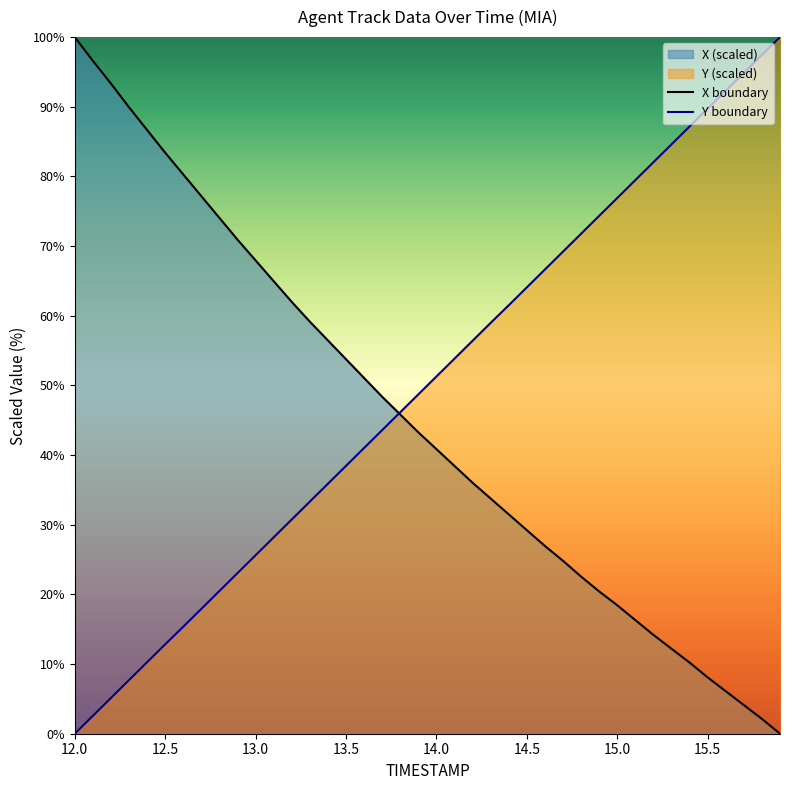

What is the difference between the maximum and minimum values in the X boundary series?

100.0